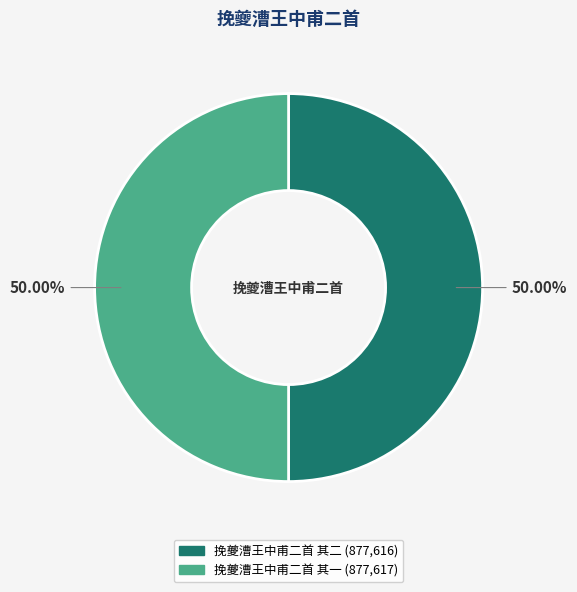

Do 挽夔漕王中甫二首 其二 and 挽夔漕王中甫二首 其一 together represent more than half of the pie?

Yes